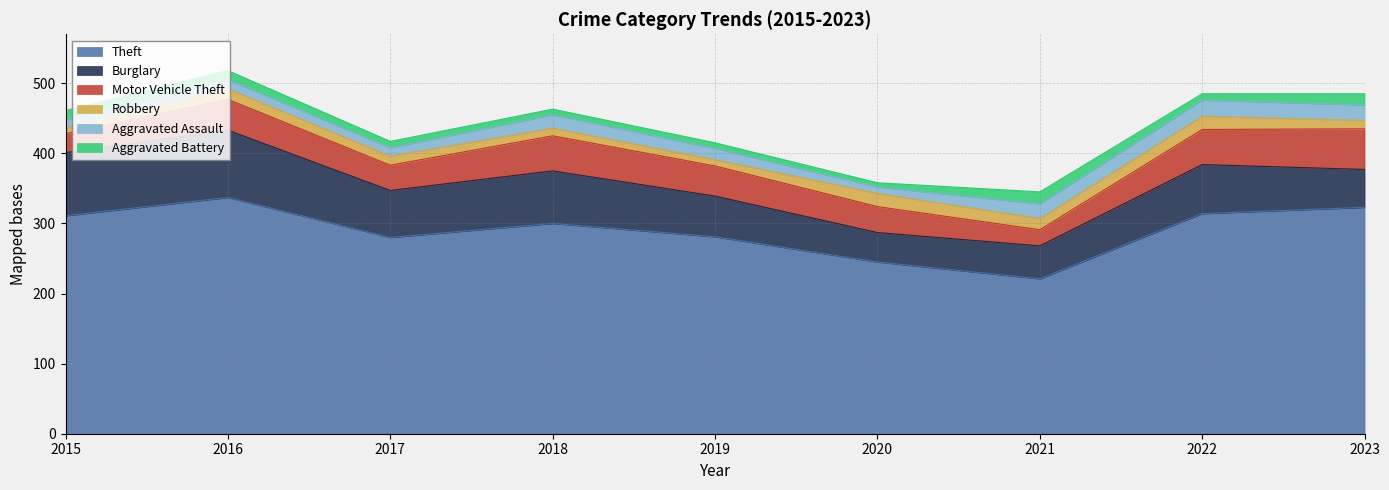

Does the chart have visible grid lines?

Yes